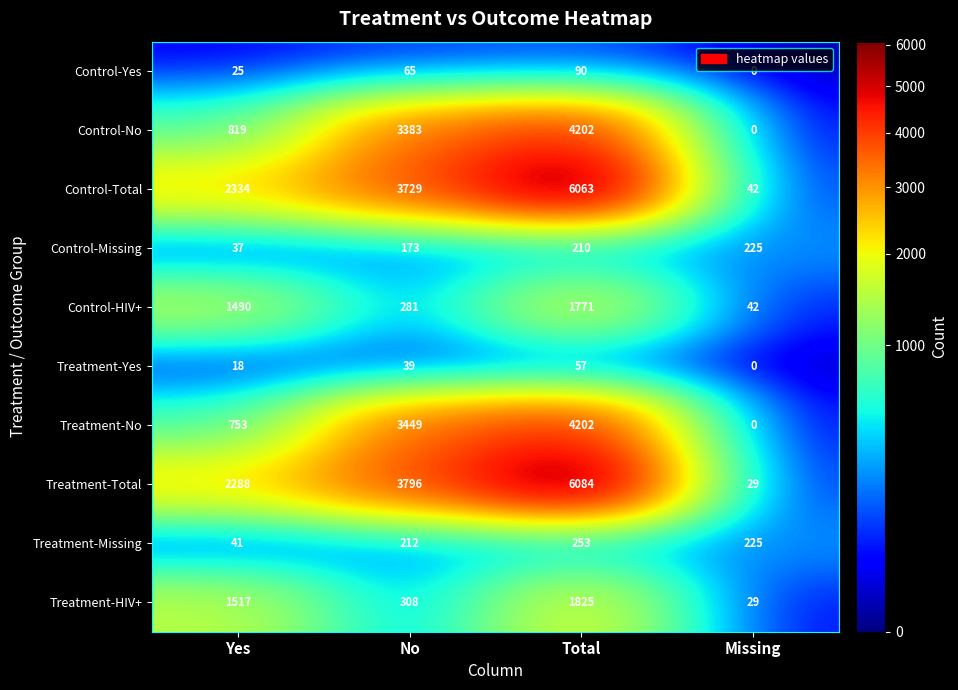

How many categories are shown in the chart?

4